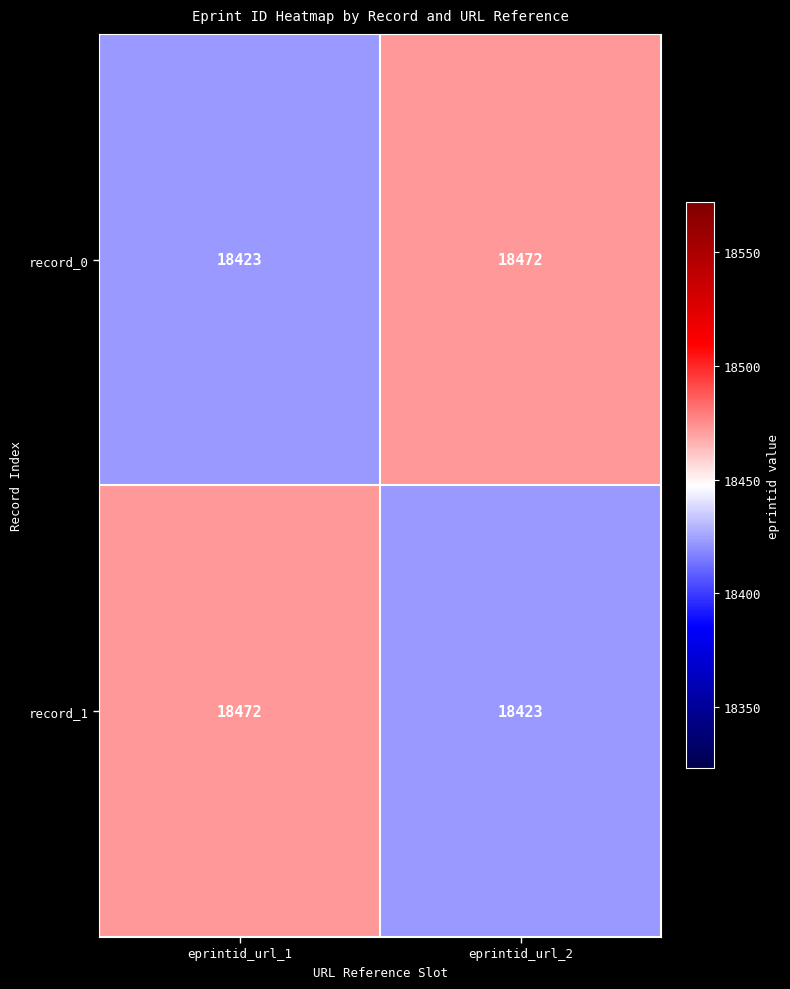

How many categories are shown in the chart?

2